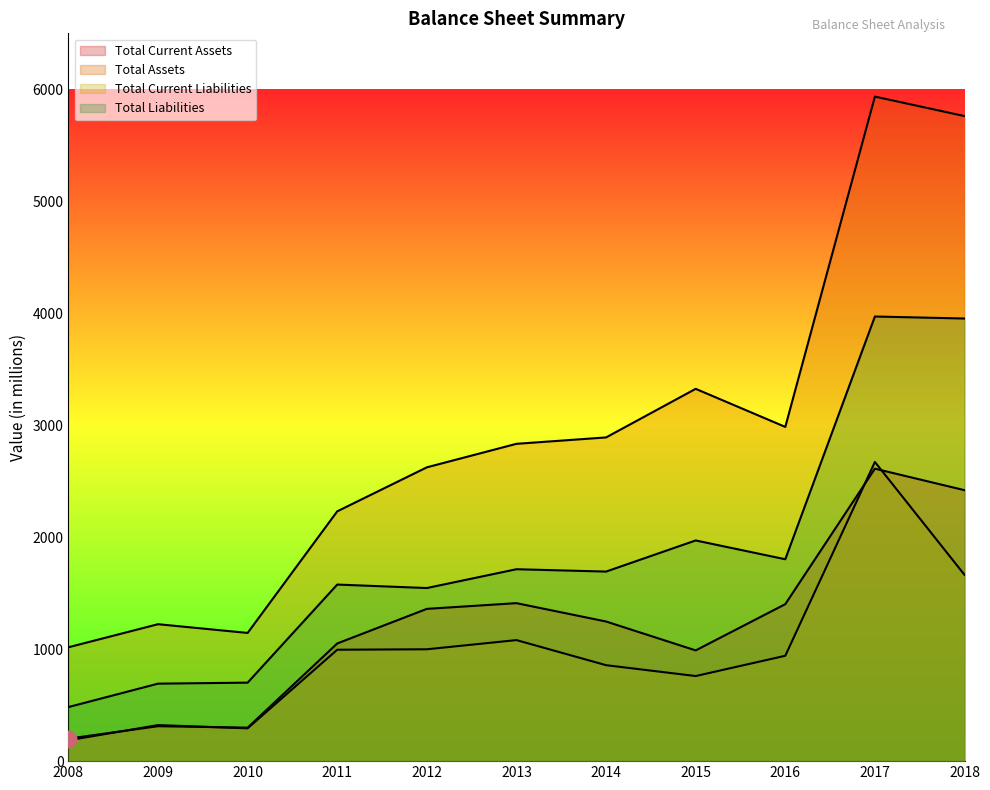

Which series has the largest total across all categories?

Total Assets